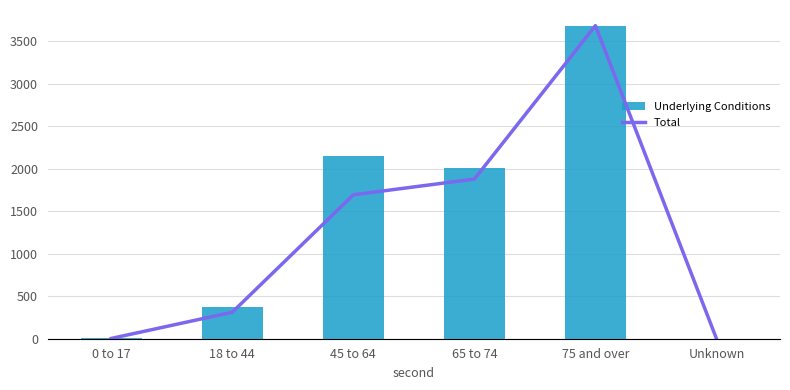

At which label is Underlying Conditions closest to 1841?

65 to 74